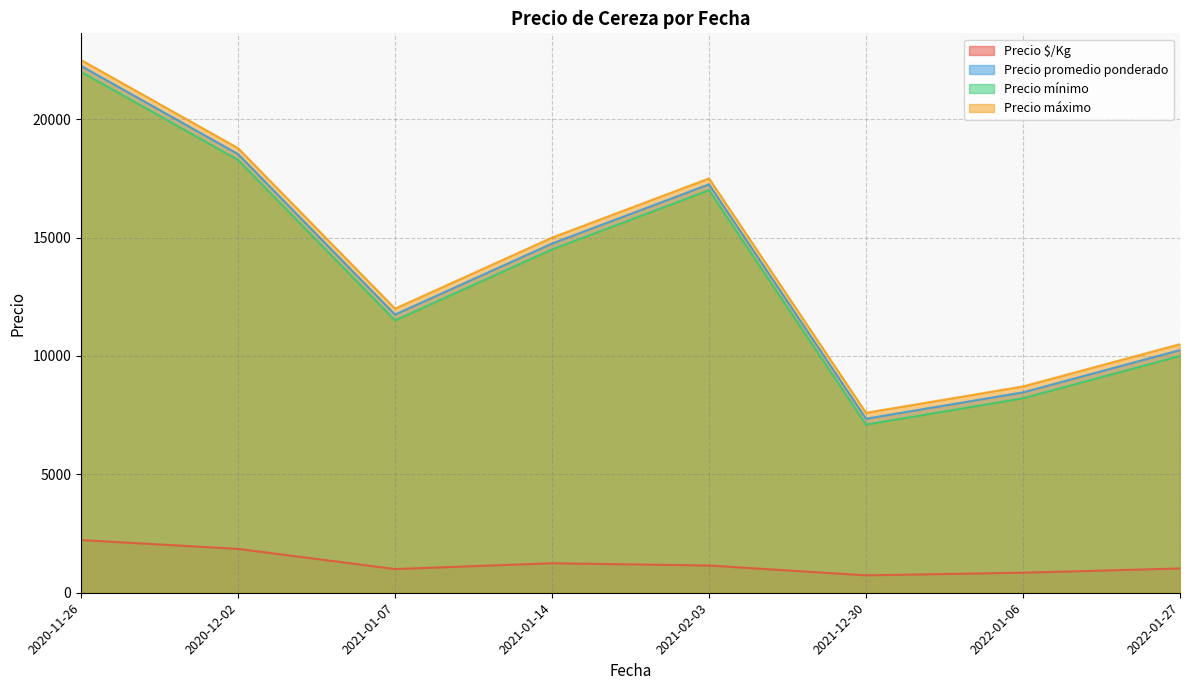

At which category does Precio promedio ponderado reach its first local valley?

2021-01-07